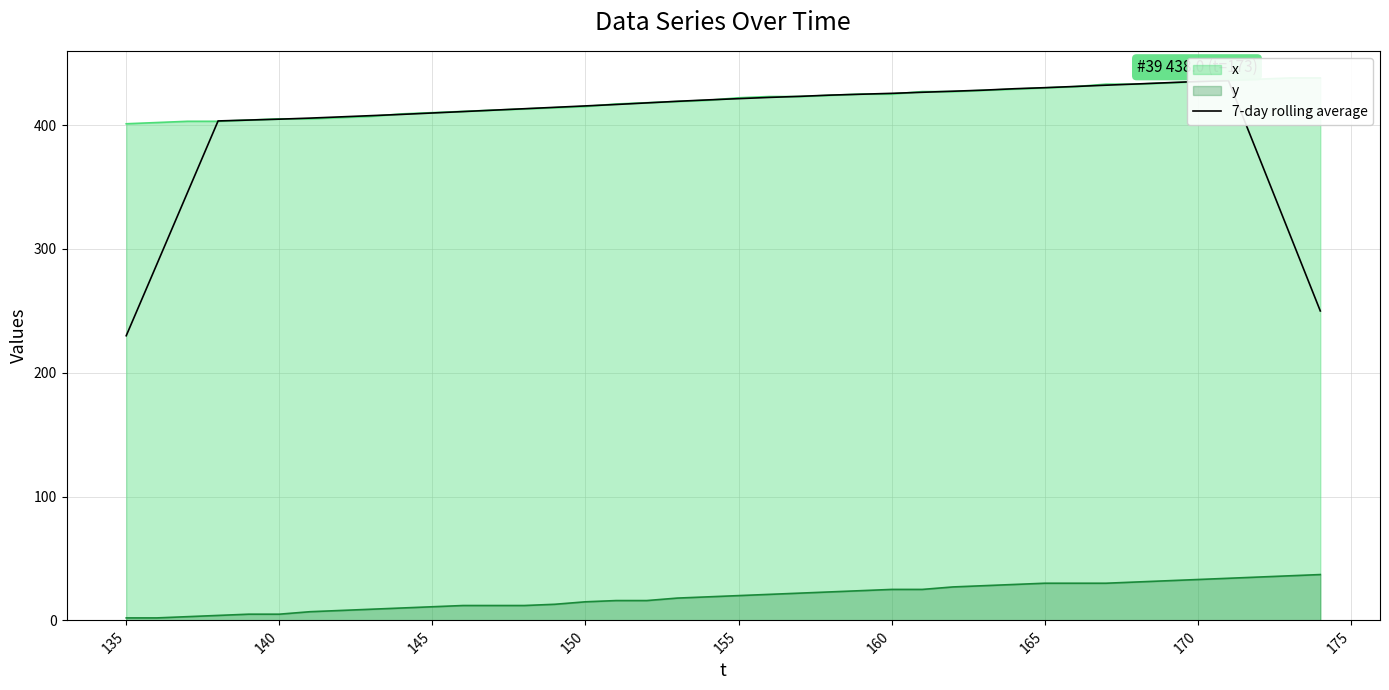

Does the chart display data point markers on the line(s)?

No